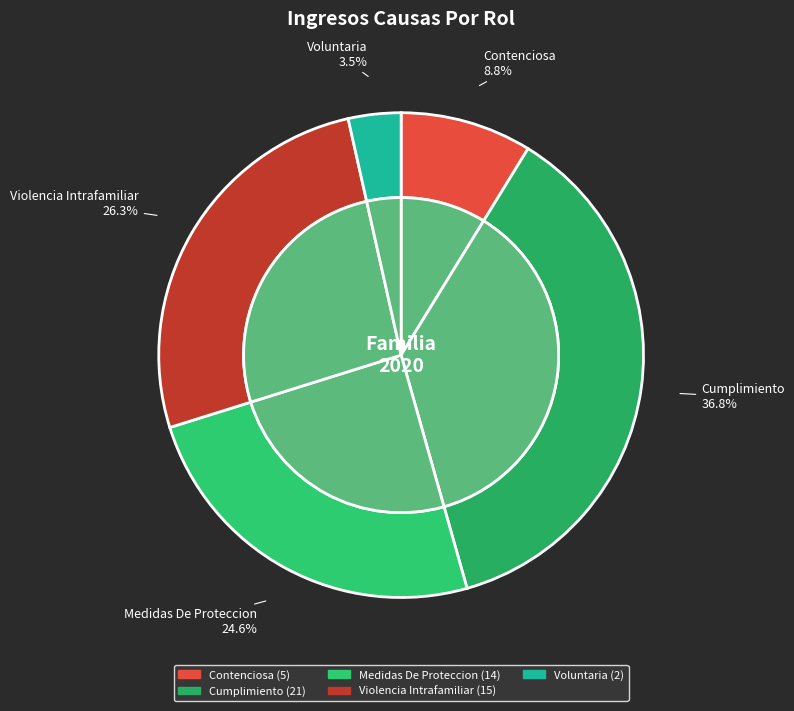

Does any single category account for the majority?

No